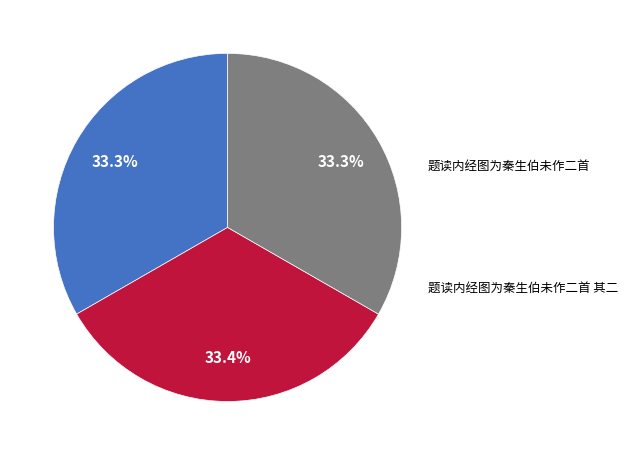

Count the number of slices in the pie.

3